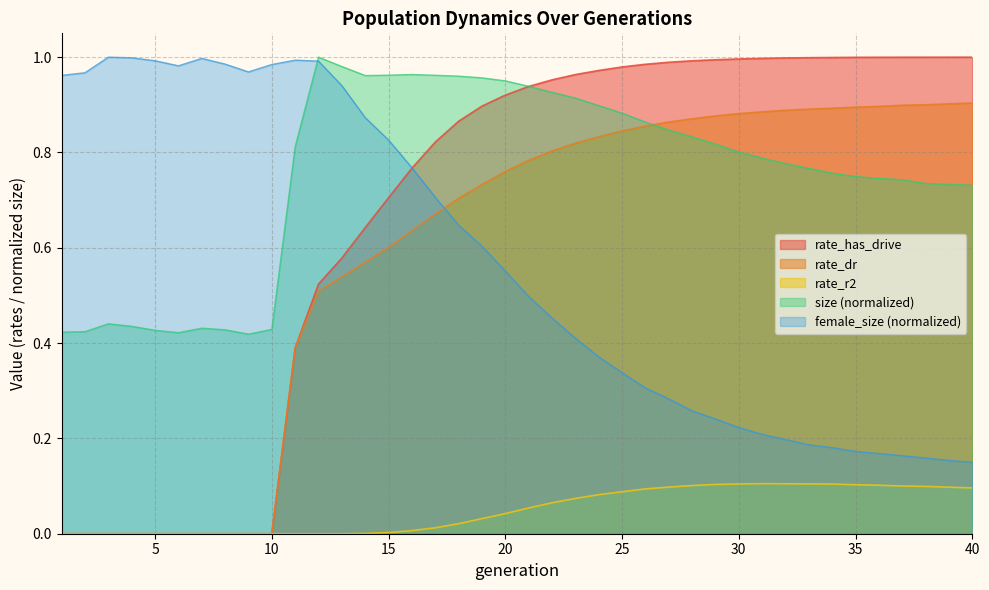

List the labels in order of size value, smallest first.

9, 6, 1, 2, 5, 8, 10, 7, 4, 3, 40, 39, 38, 37, 36, 35, 34, 33, 32, 31, 30, 11, 29, 28, 27, 26, 25, 24, 23, 22, 21, 20, 19, 18, 14, 17, 15, 16, 13, 12